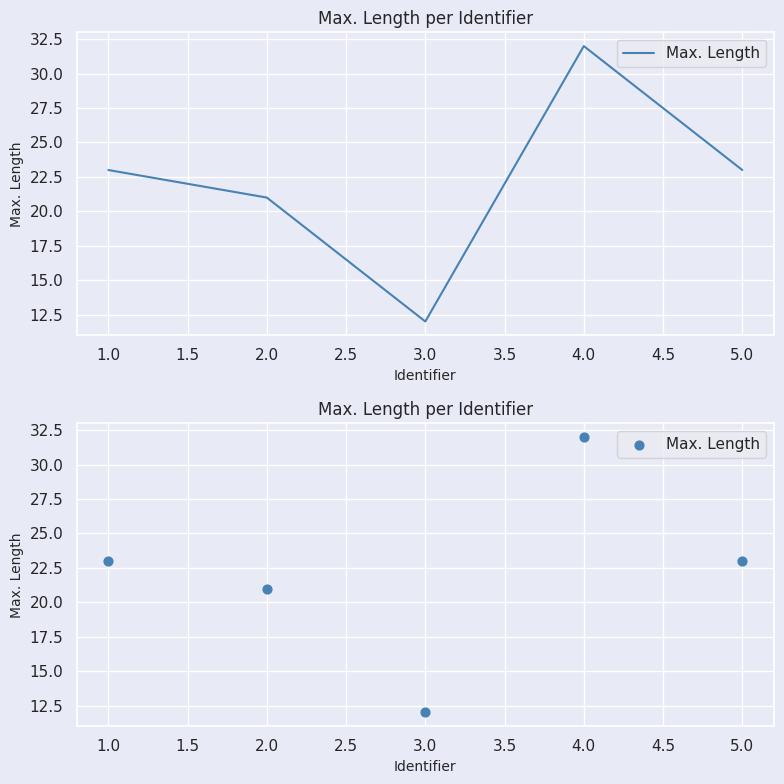

Which has a higher value, 3.0 or 2.0?

2.0